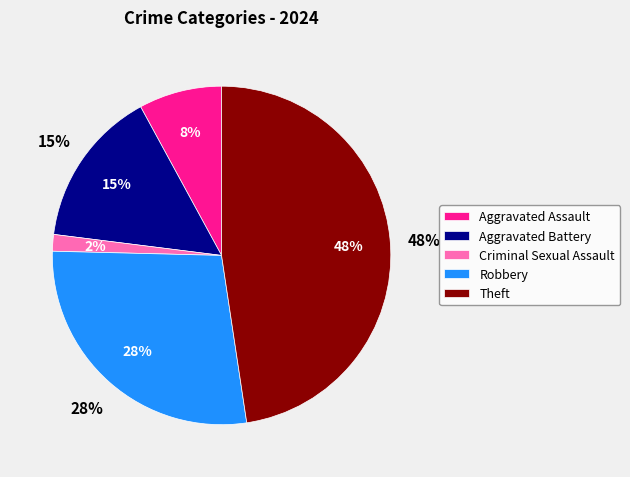

What percentage do Aggravated Assault and Theft together represent?

55.6%